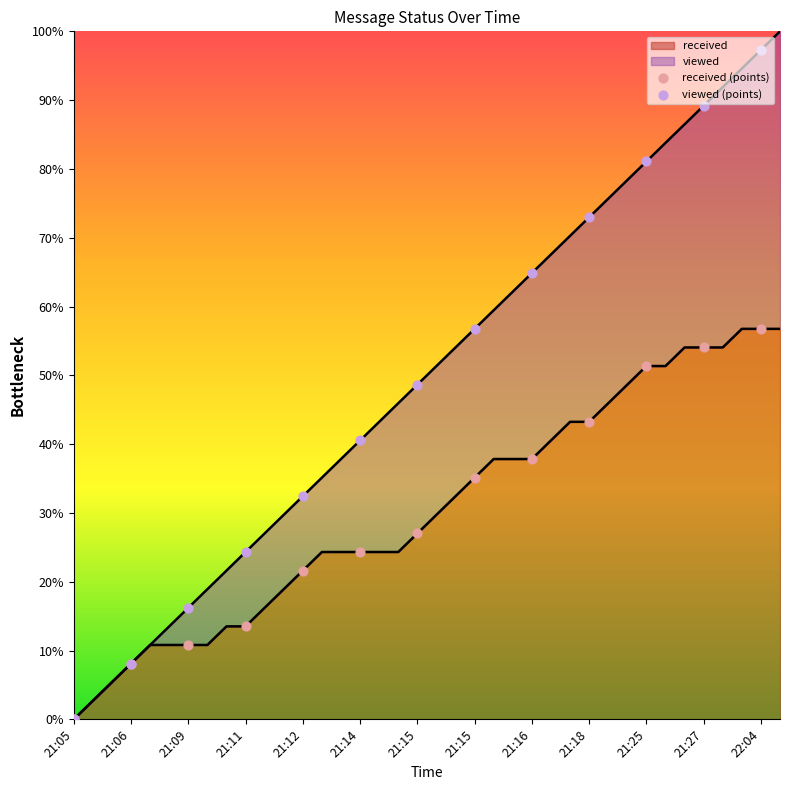

Which series has the largest total across all categories?

viewed (points)